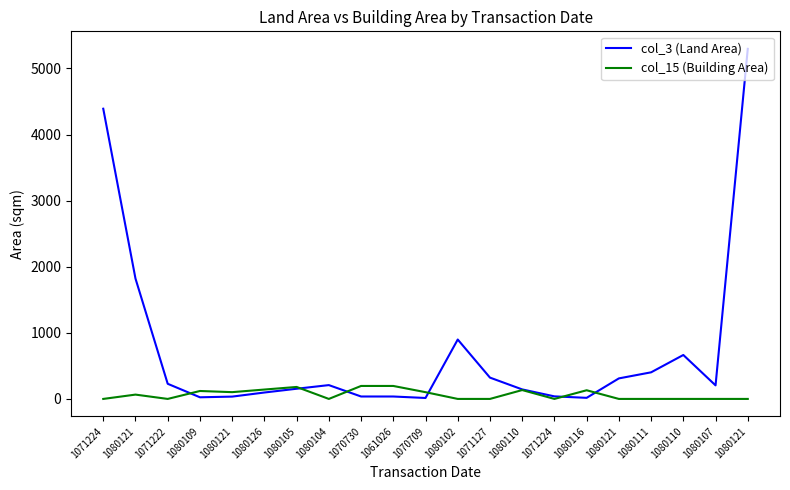

Does the chart display data point markers on the line(s)?

No